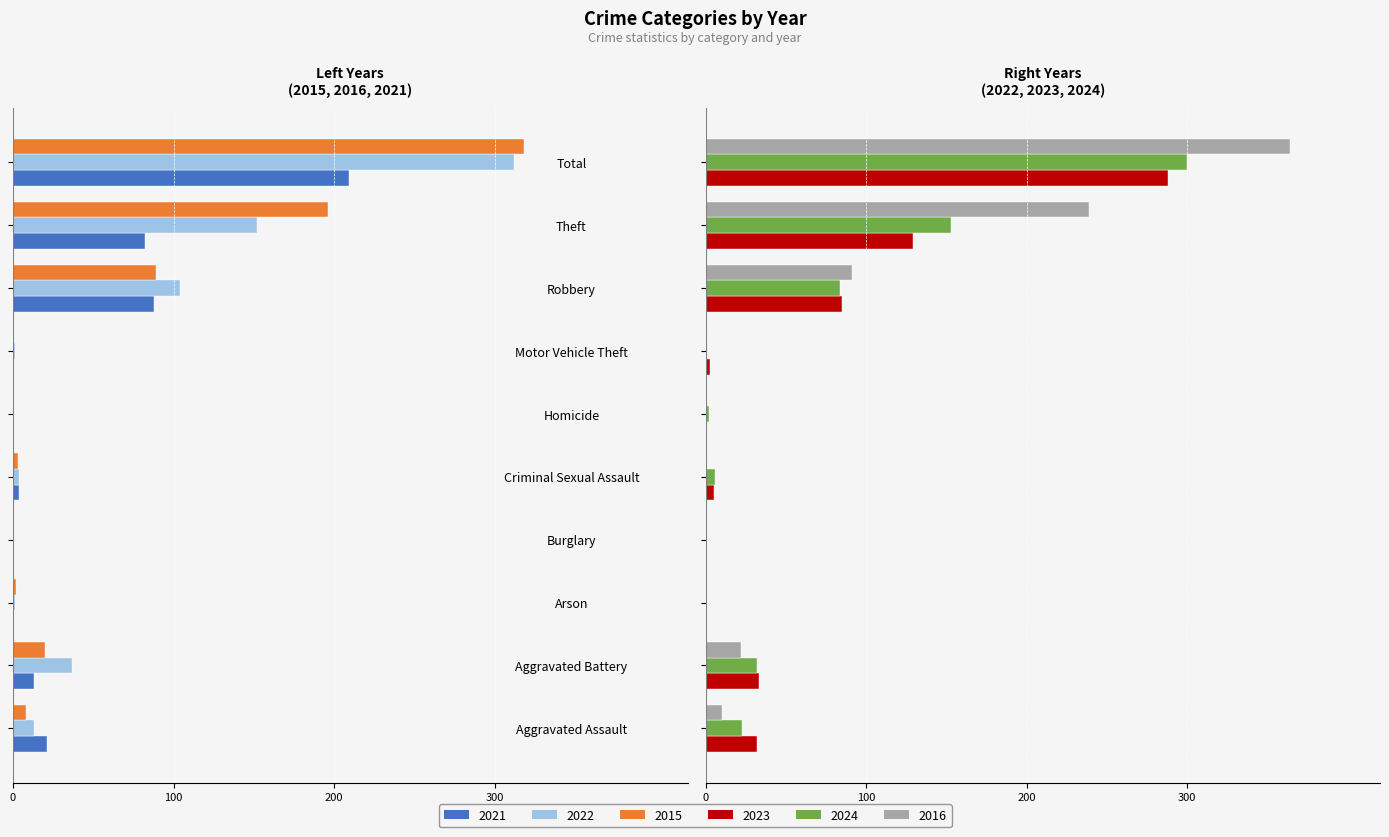

Reading left to right, extract all data points from this chart.

2021: -21	-13	0	0	-4	0	0	-88	-82	-209
2022: -13	-37	-1	0	-4	0	-1	-104	-152	-312
2015: -8	-20	-2	0	-3	0	0	-89	-196	-318
2023: 32	33	0	0	5	1	3	85	129	288
2024: 23	32	0	0	6	2	0	84	153	300
2016: 10	22	0	0	1	0	1	91	239	364